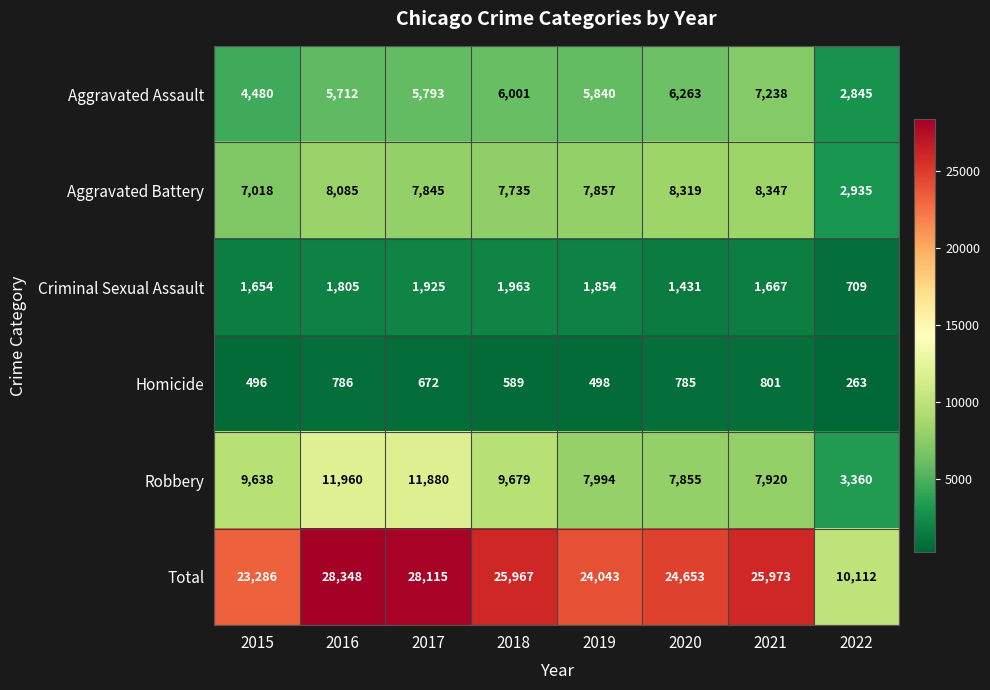

At which category is the sum across all series the highest?

2016